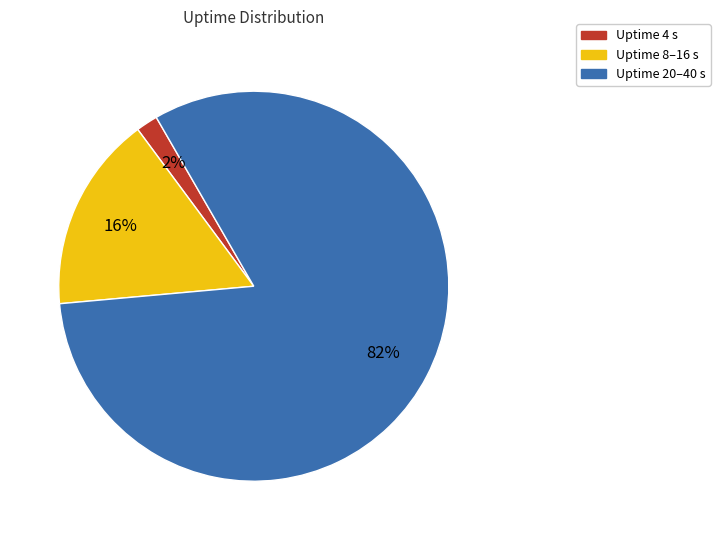

Is there a majority slice in this chart?

Yes